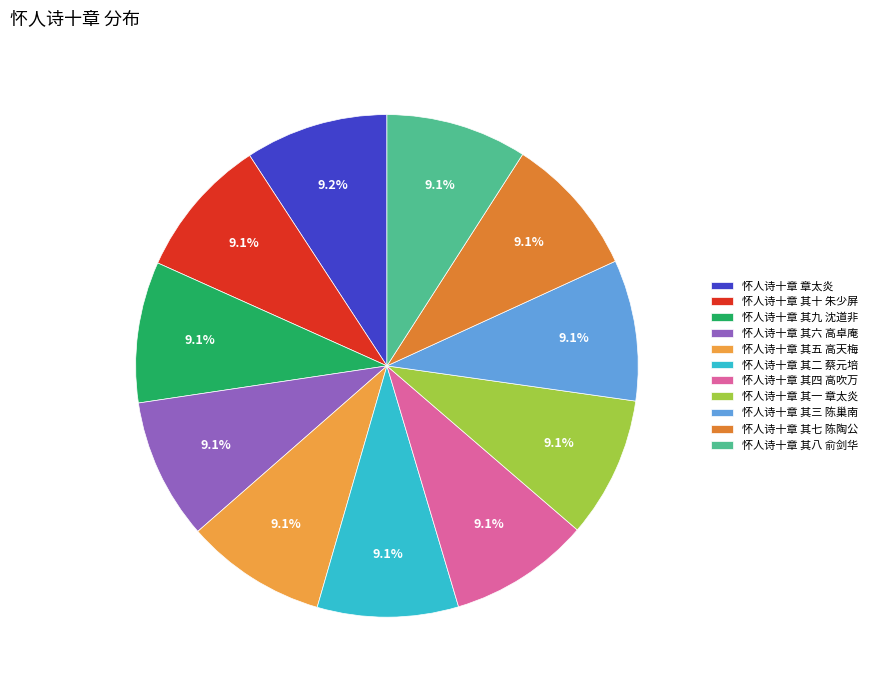

Is 怀人诗十章 其四 高吹万 the majority of the pie?

No